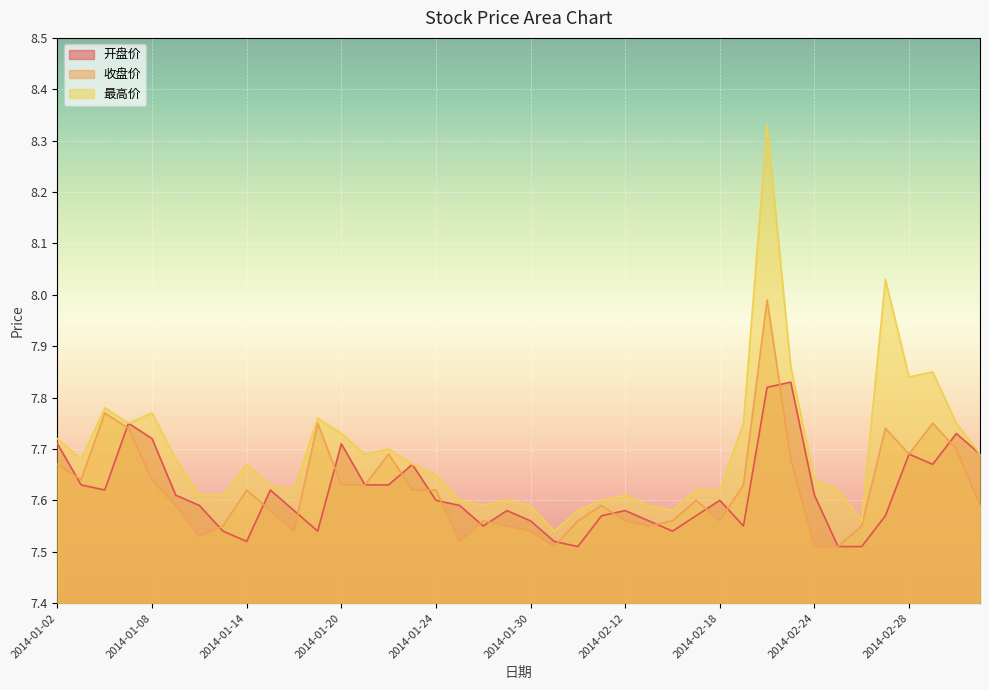

After their last crossing, which series has the higher values: 开盘价 or 收盘价?

开盘价